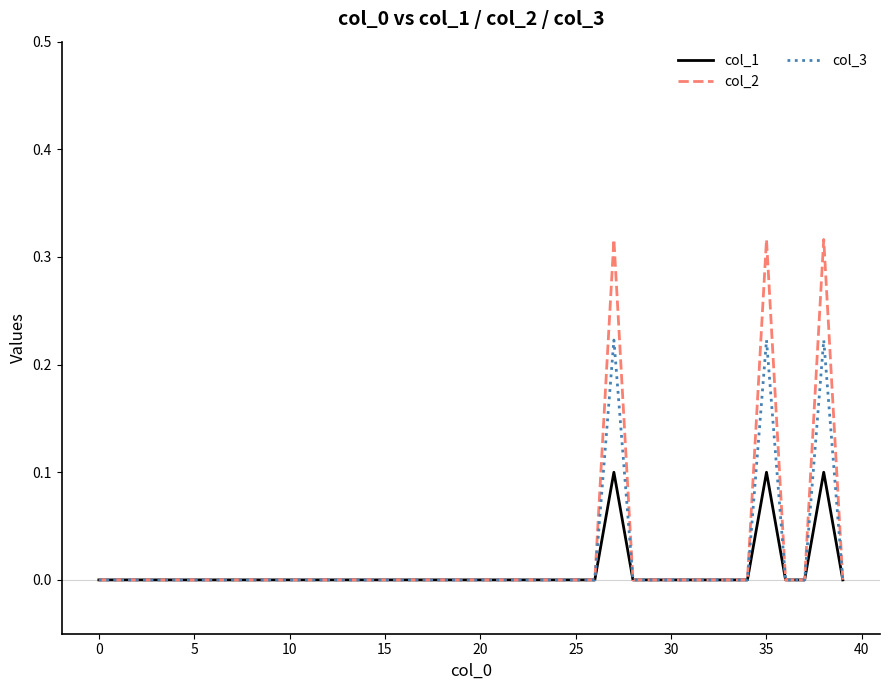

Rank the series by their maximum value, from lowest to highest.

col_1, col_3, col_2